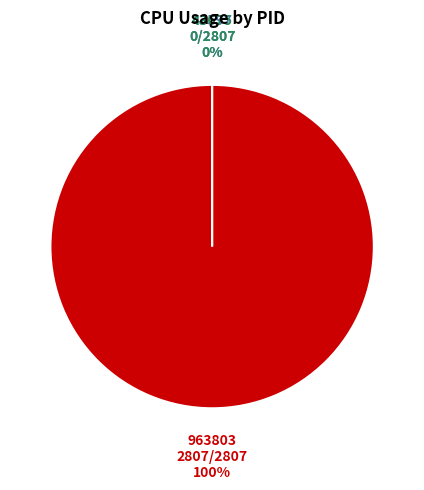

Which slice represents more than half of the pie?

963803